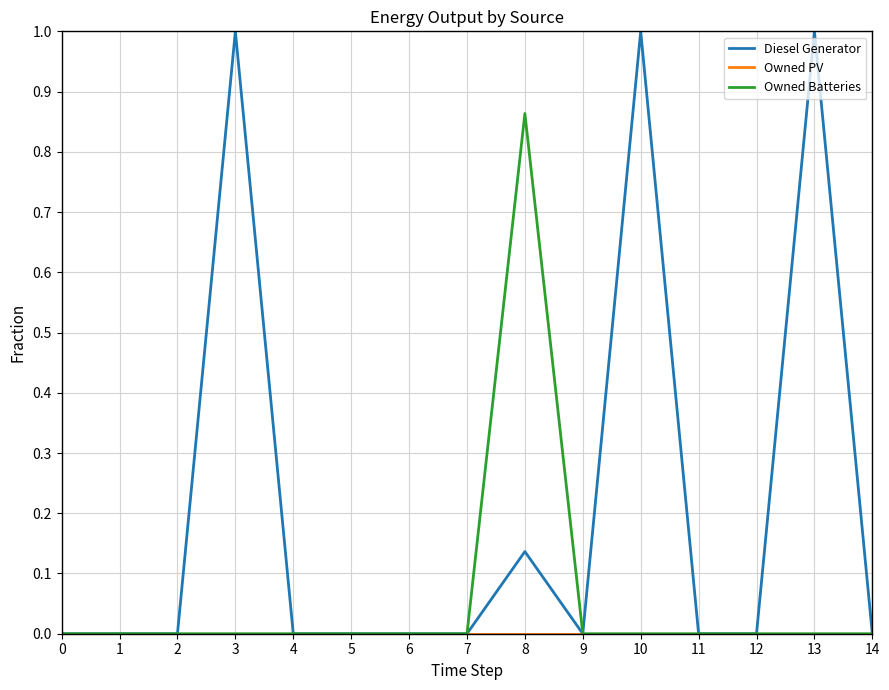

What is the spread (max minus min) of values at 3?

1.0